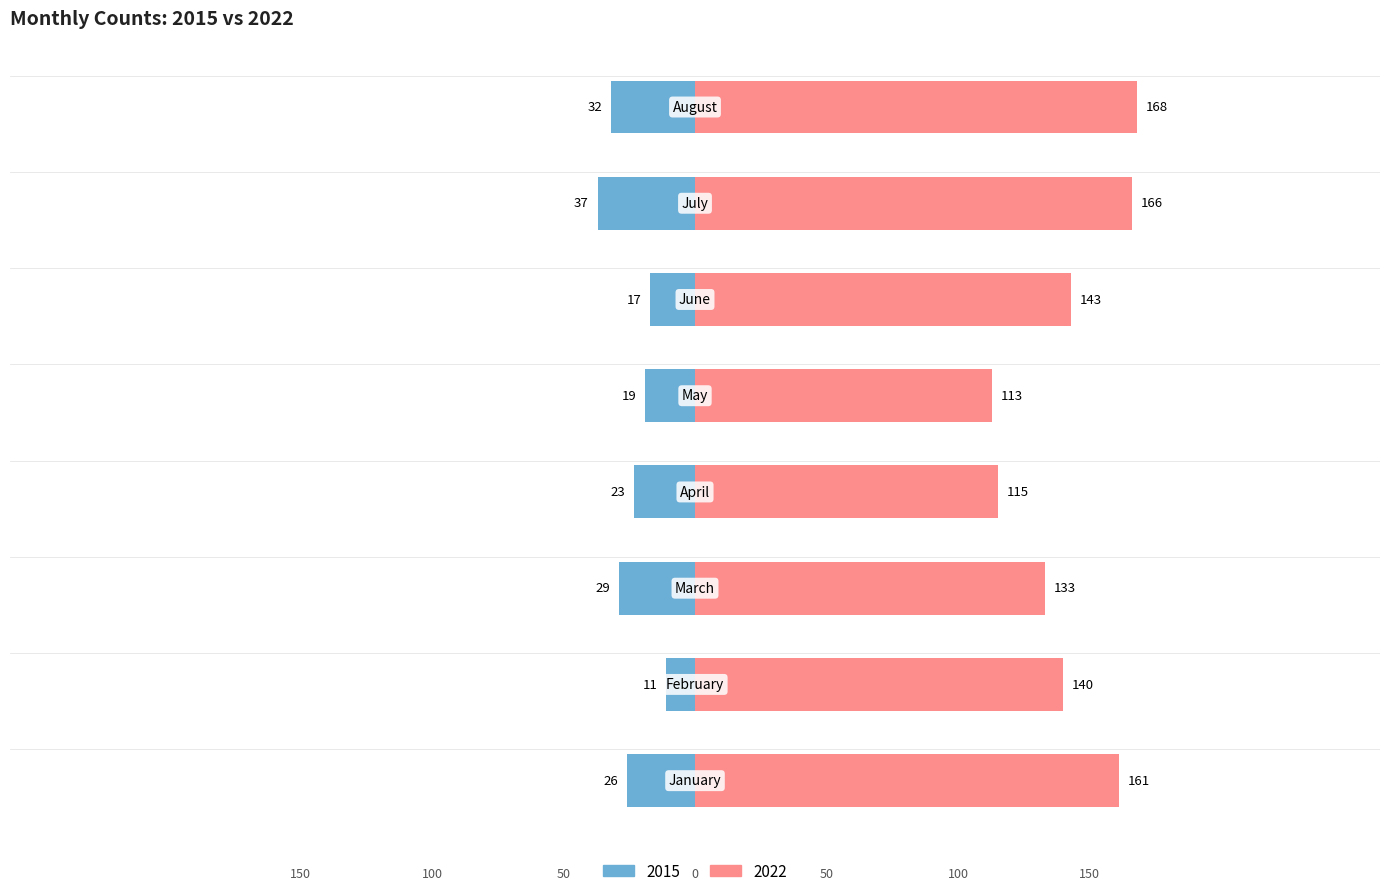

How many values in the 2015 series are below -23?

4